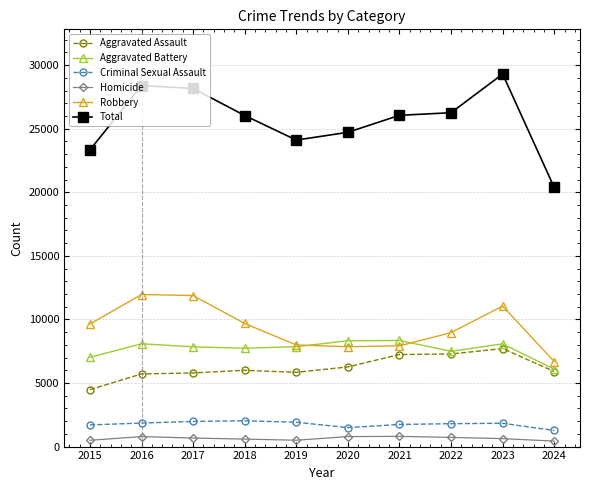

At which category is the sum across all series the highest?

2023